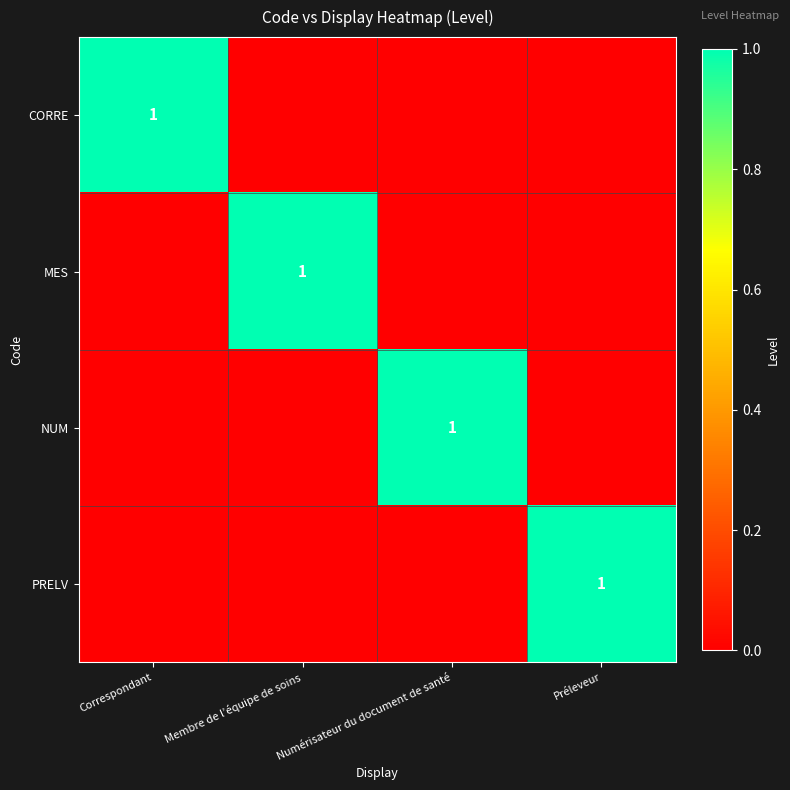

True or false: CORRE has a value of 1 at Correspondant.

True